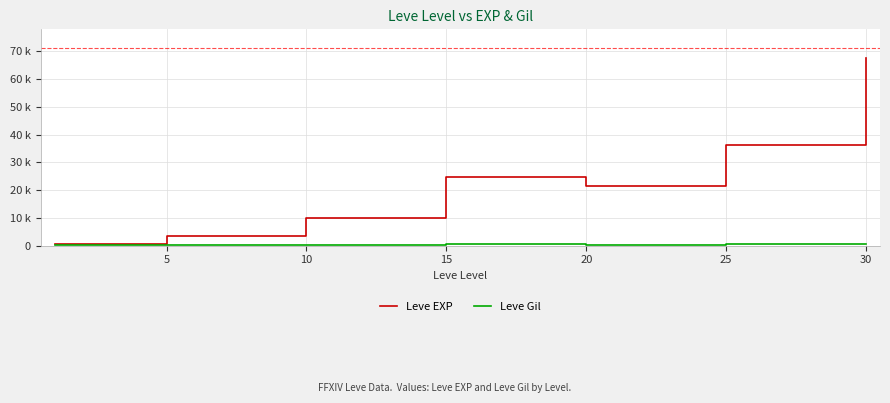

True or false: Leve Gil and Leve EXP cross at least once.

False